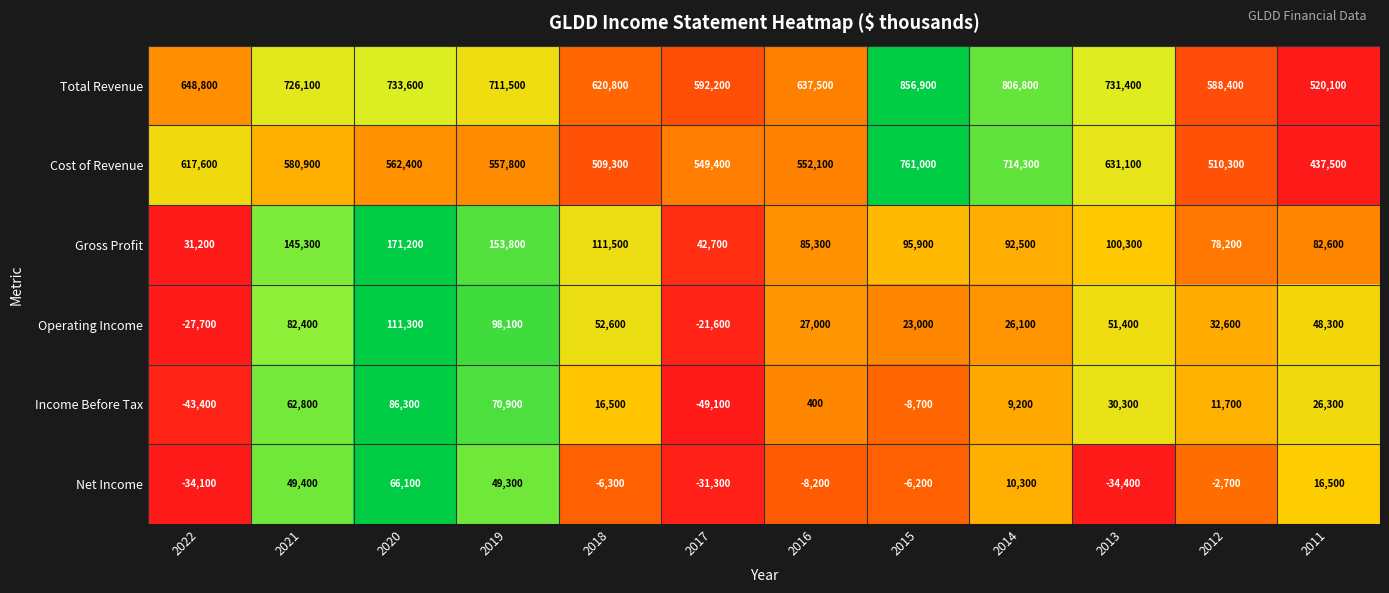

Rank the series by their maximum value, from highest to lowest.

Total Revenue, Cost of Revenue, Gross Profit, Operating Income, Income Before Tax, Net Income